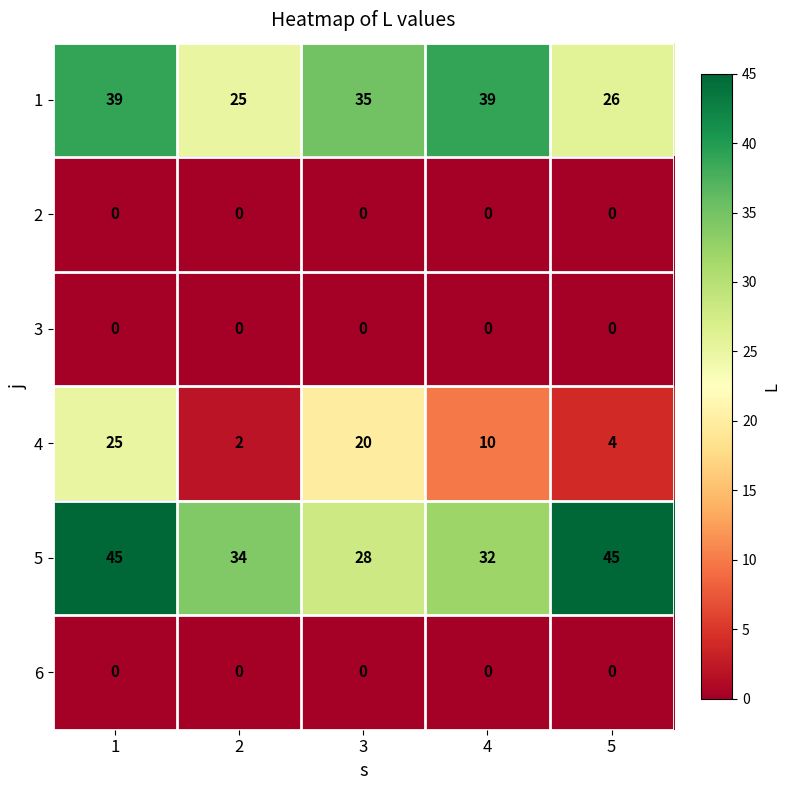

How many data points does each series have?

5